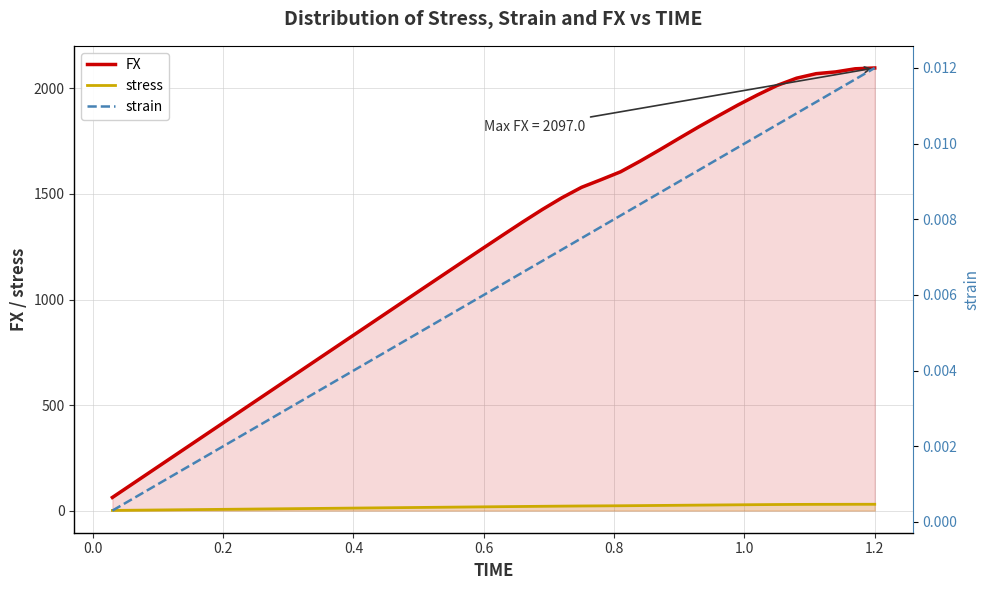

At how many categories does at least one series exceed 1786?

10